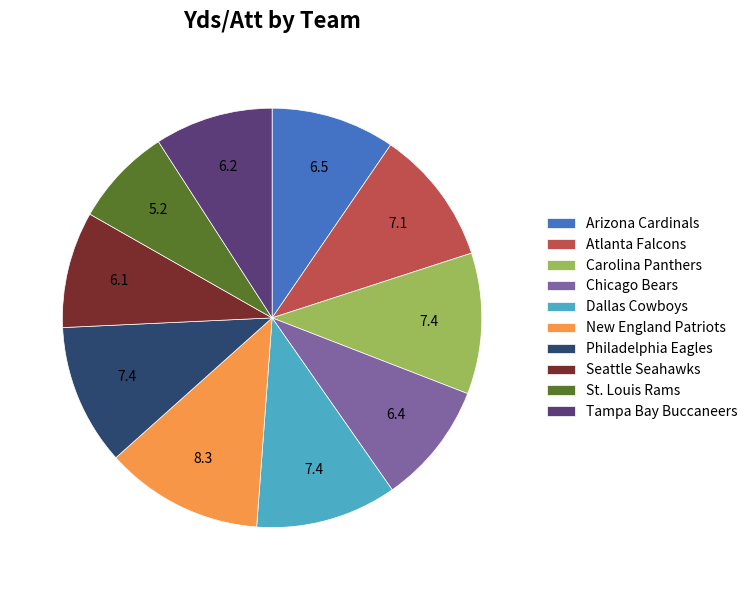

What is the ratio of the value at Philadelphia Eagles to the value at New England Patriots?

0.9